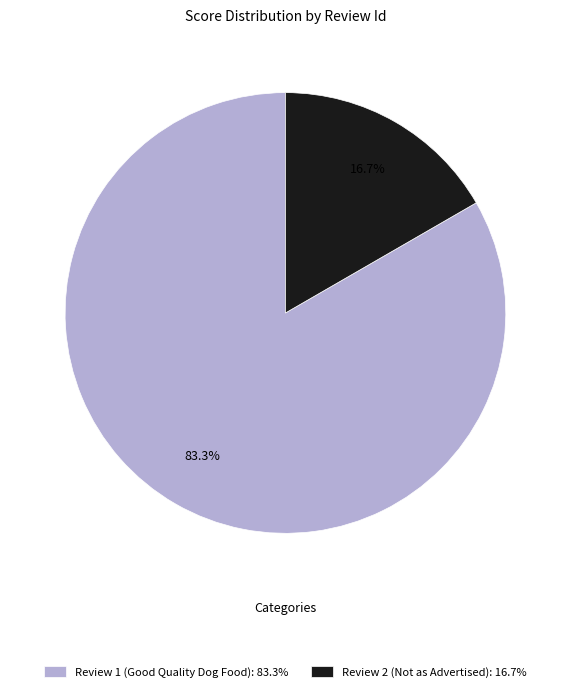

What is the ratio of the value at Review 1 (Good Quality Dog Food): 83.3% to the value at Review 2 (Not as Advertised): 16.7%?

5.0